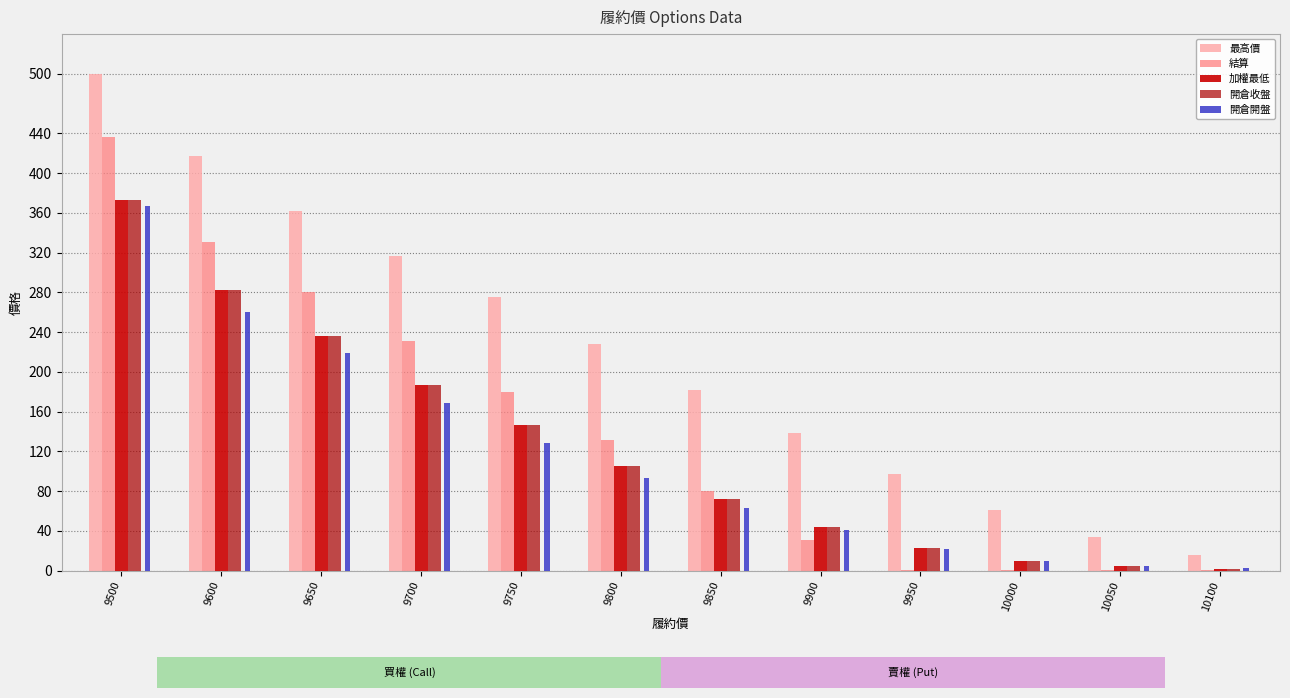

Which category has the highest value in the 開倉收盤 series?

9500